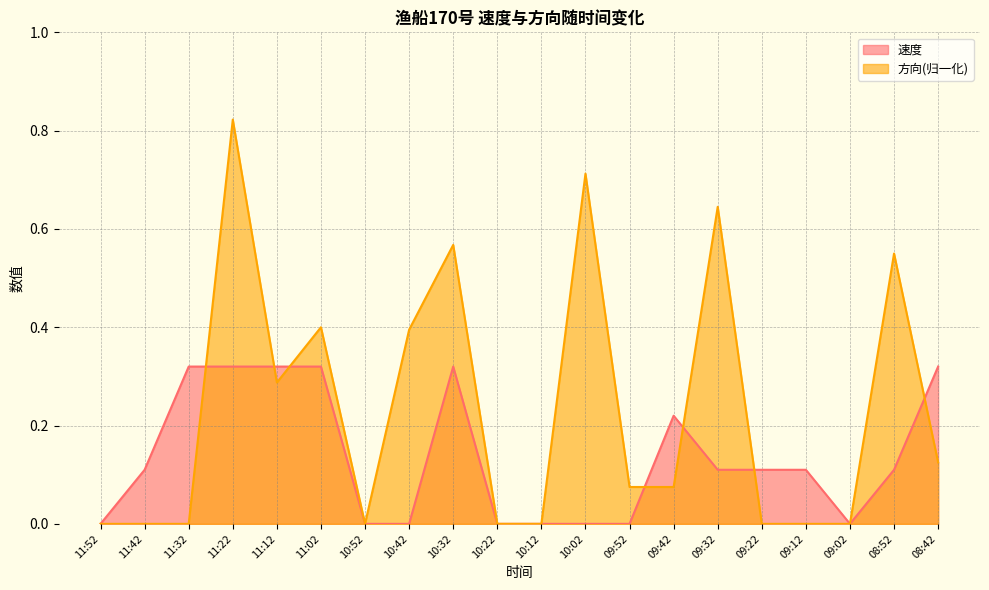

What are all the series names shown in the legend?

速度, 方向(归一化)